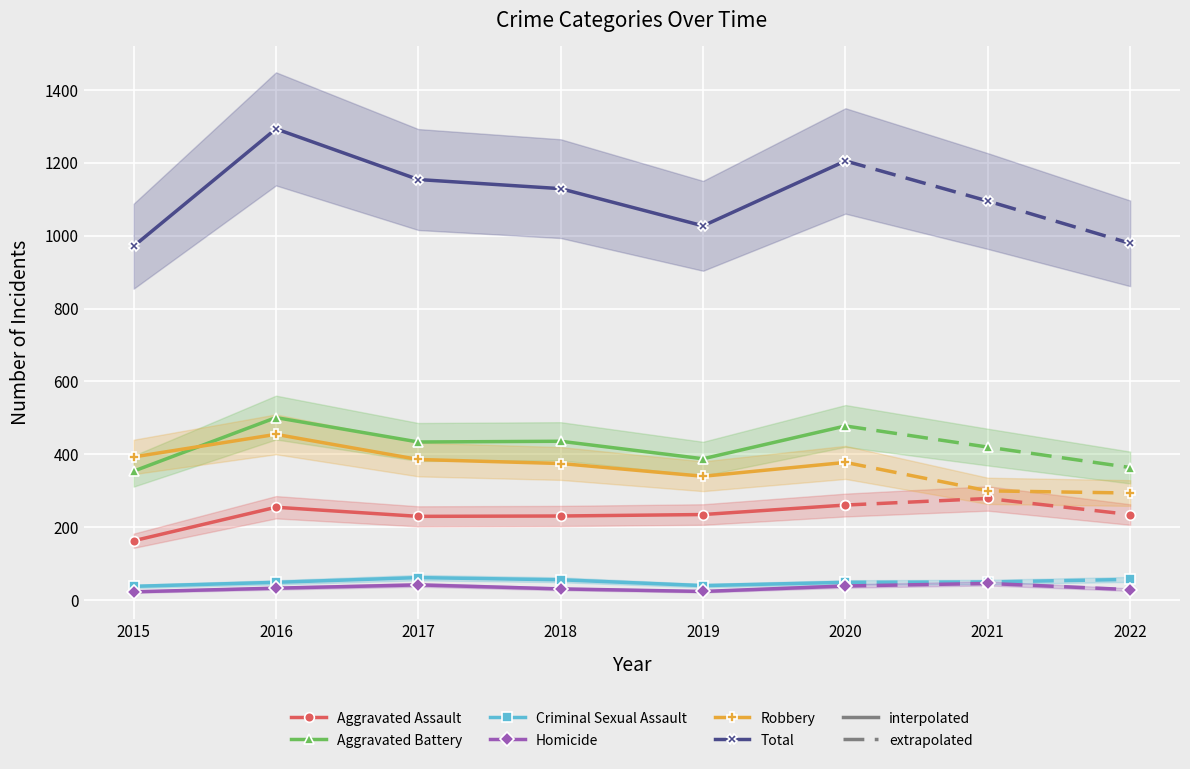

Which series has the widest spread of values?

Total